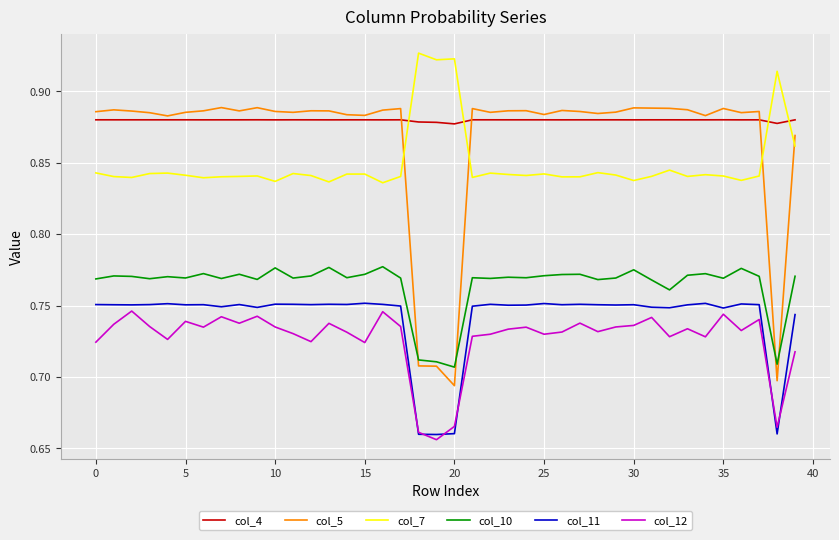

True or false: col_11 and col_5 cross at least once.

False